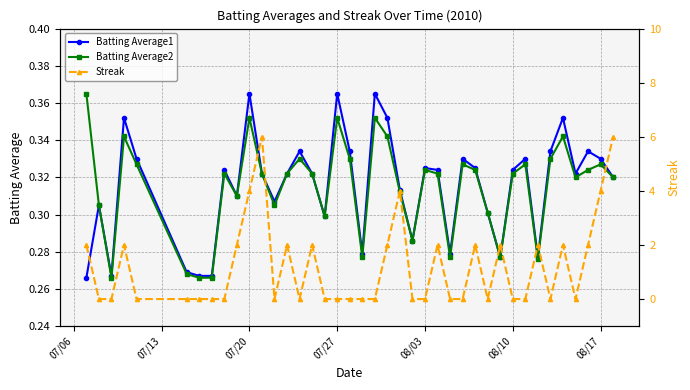

How many Batting Average2 values are between 0 and 1?

40